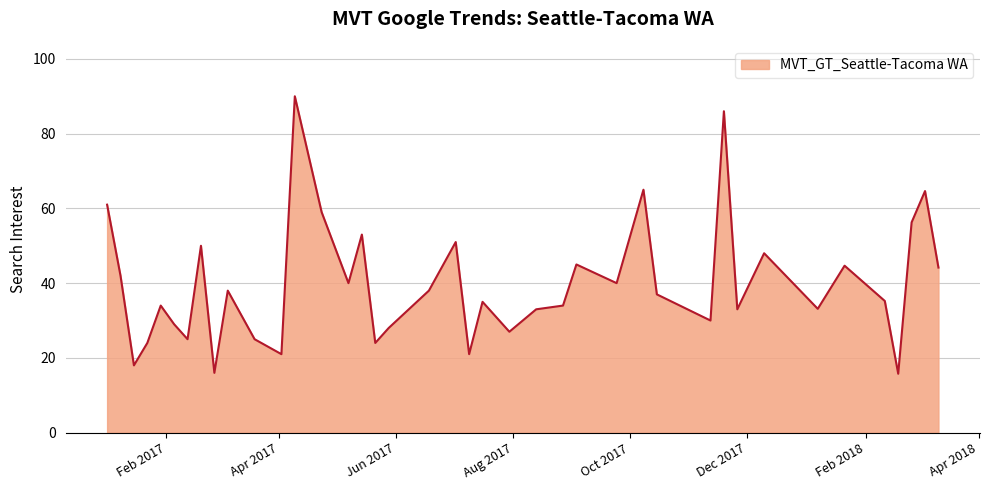

What is the smallest value displayed?

15.8